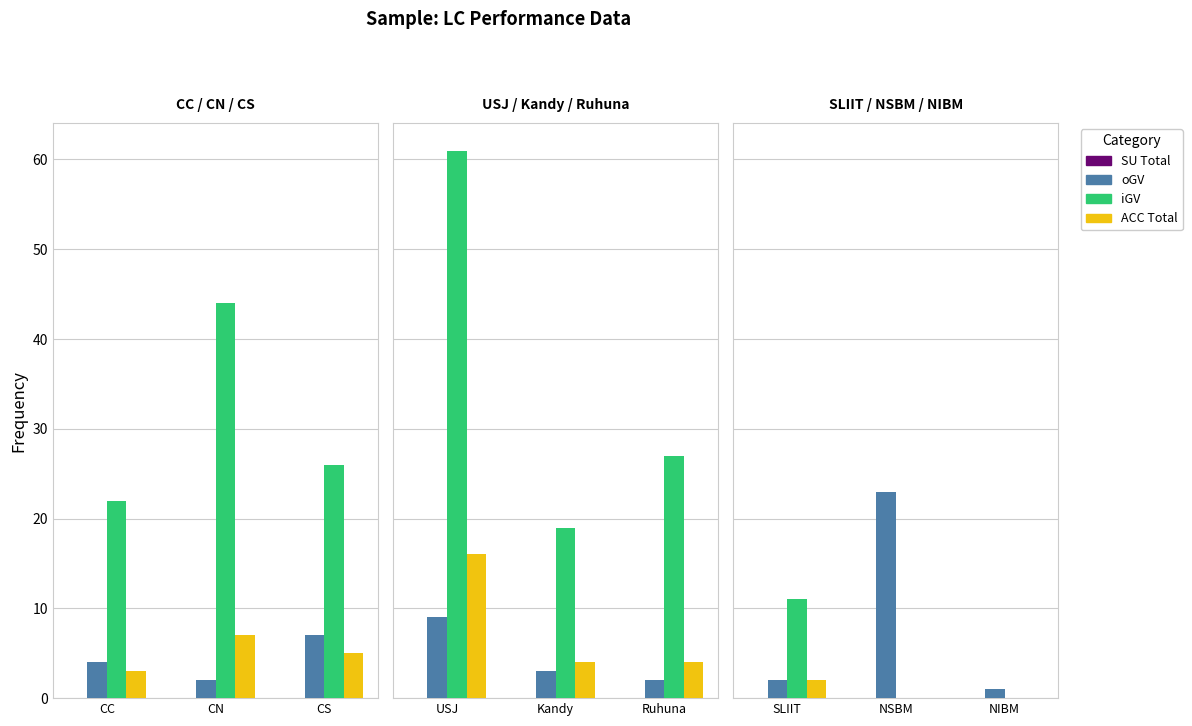

Which category has the highest value in the SU Total series?

CC